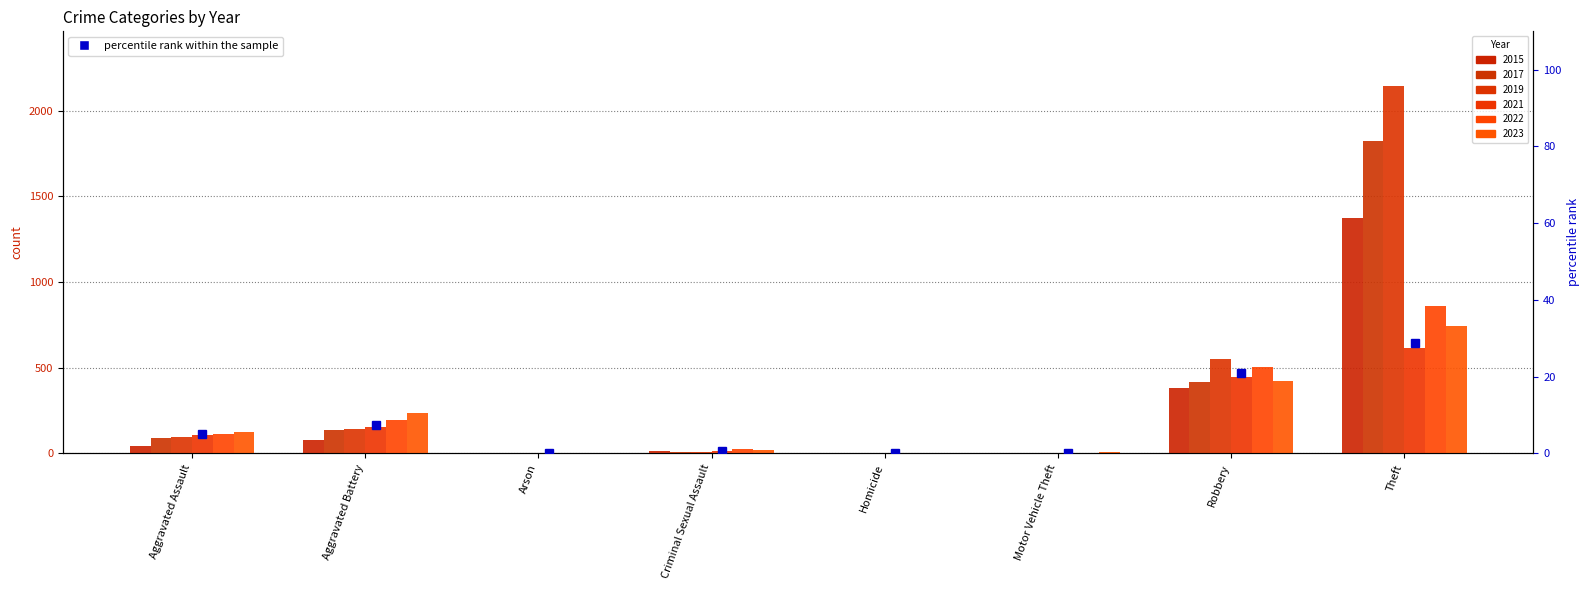

The 2022 series shows 41 at Aggravated Assault. True or false?

False